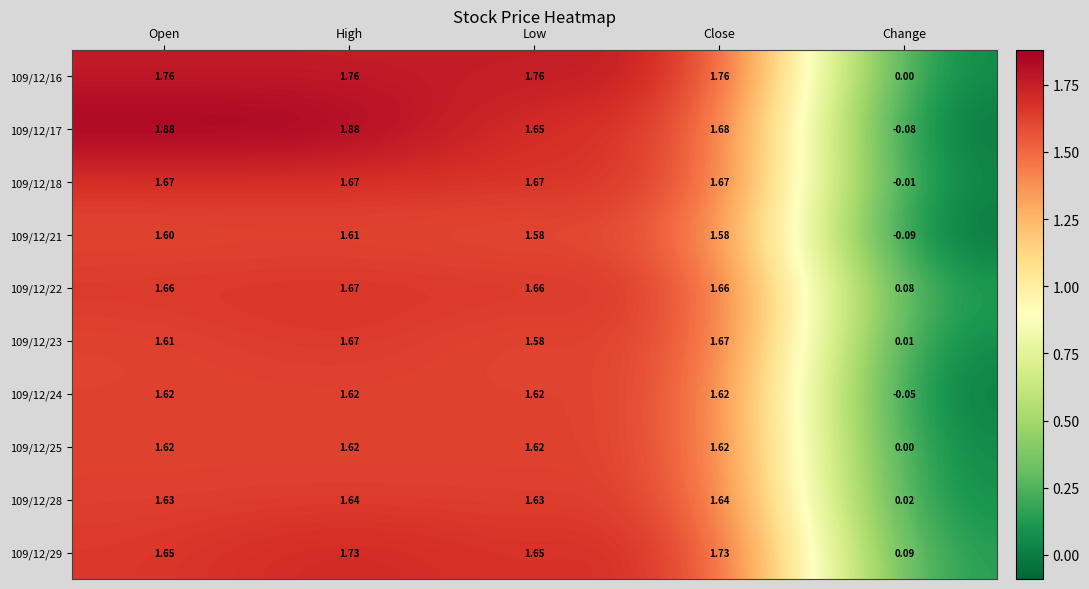

Where does the 109/12/21 series first go above 1?

Open